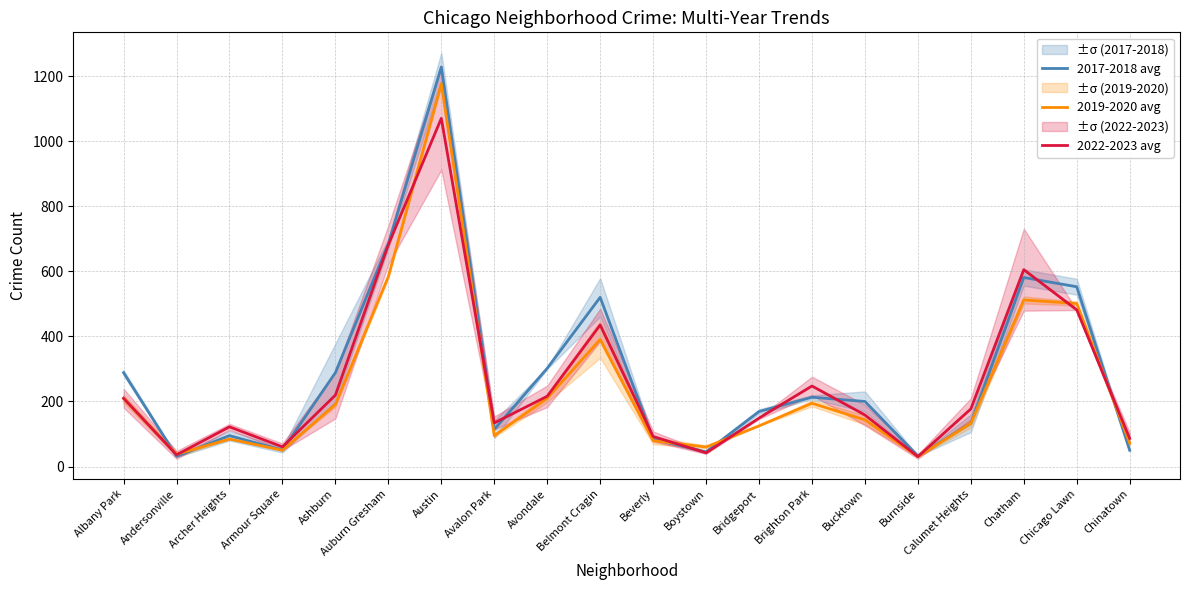

Count the number of data series in this chart.

3